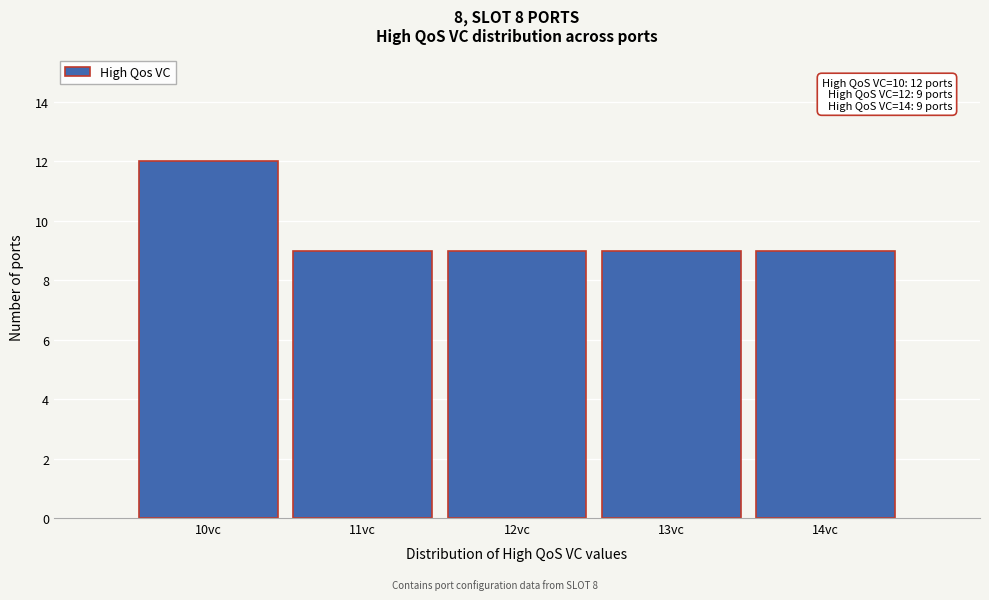

Which range on the x-axis has the tallest bar?

9.5 to 10.5